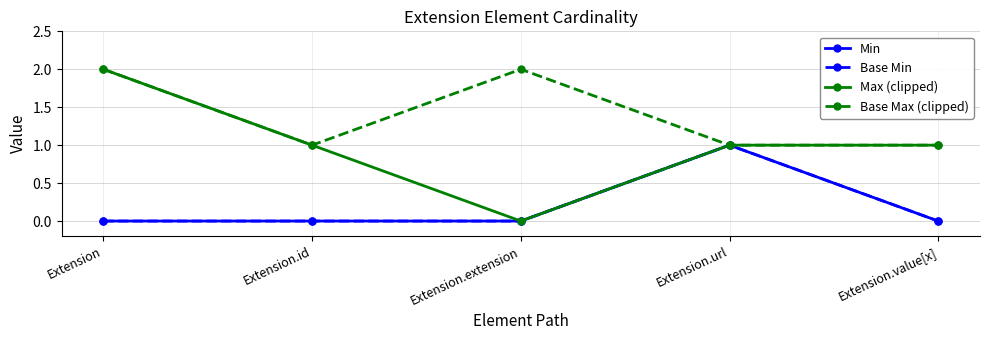

Reading left to right, what are all the values shown in this chart?

Min: 0	0	0	1	0
Base Min: 0	0	0	1	0
Max (clipped): 2	1	0	1	1
Base Max (clipped): 2	1	2	1	1